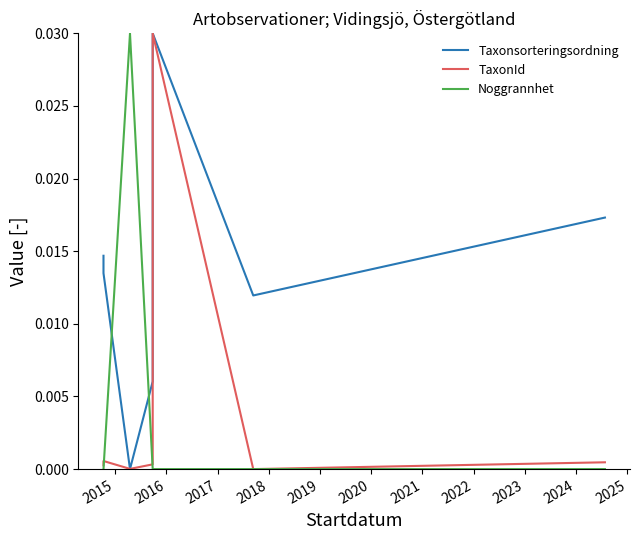

How many values in the Noggrannhet series exceed 0?

1